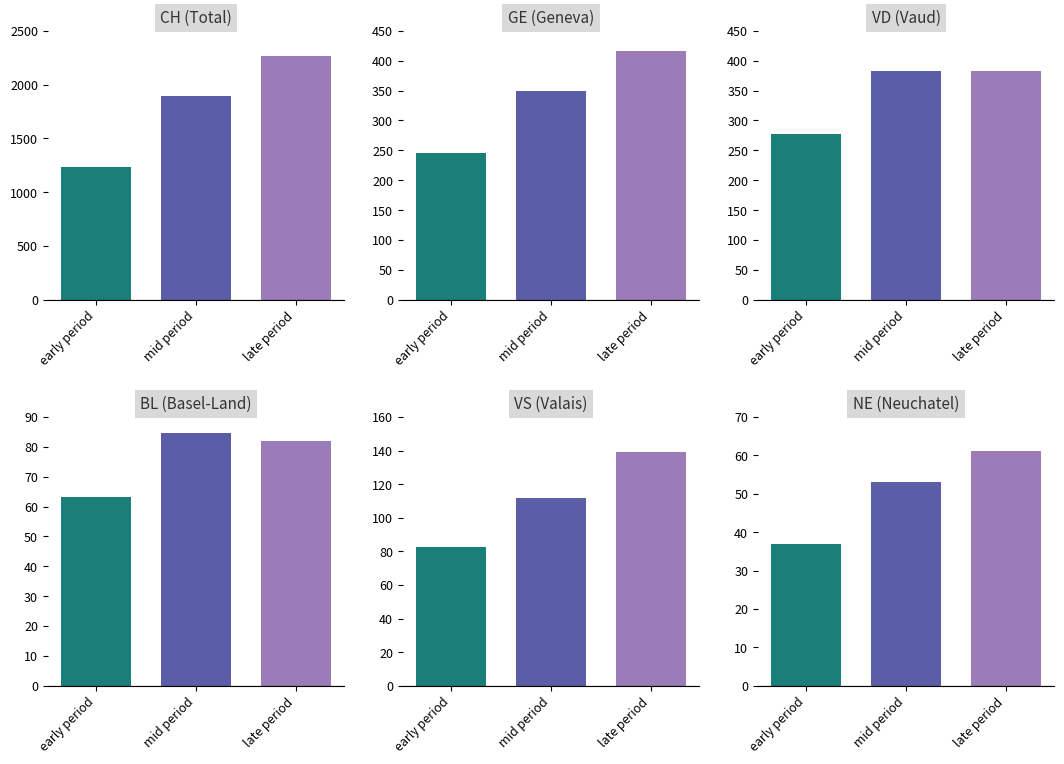

Read the BL value at 2020-04-04, to the nearest 10.

70